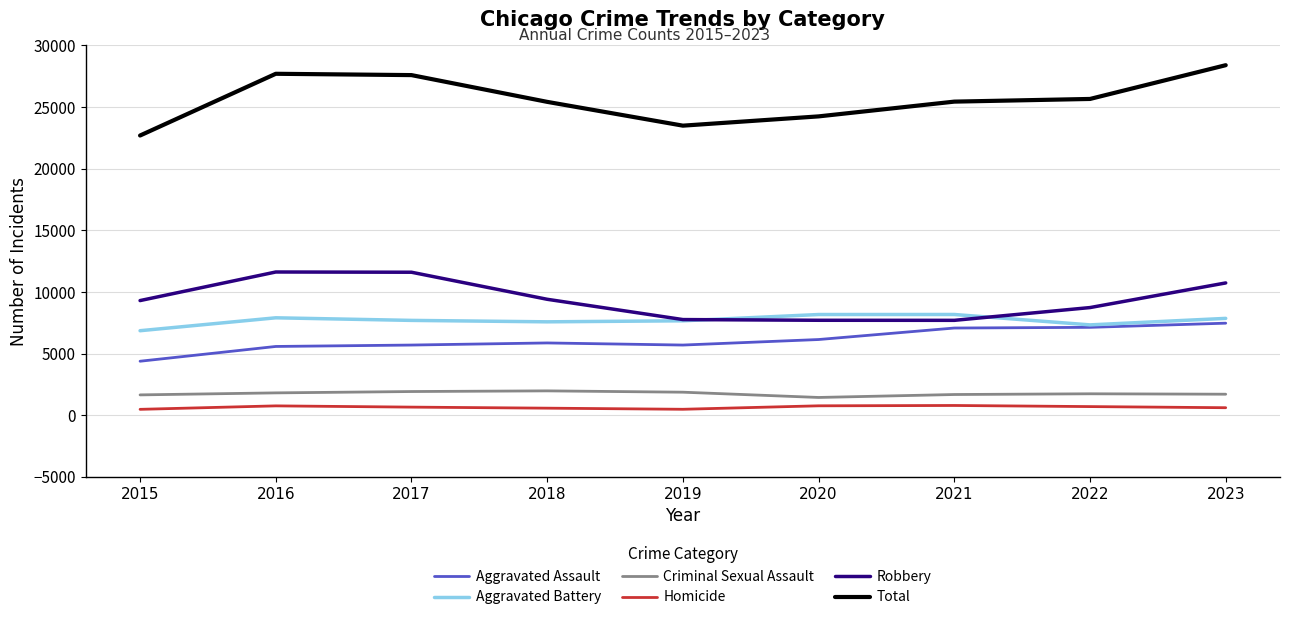

Which series has the widest spread of values?

Total